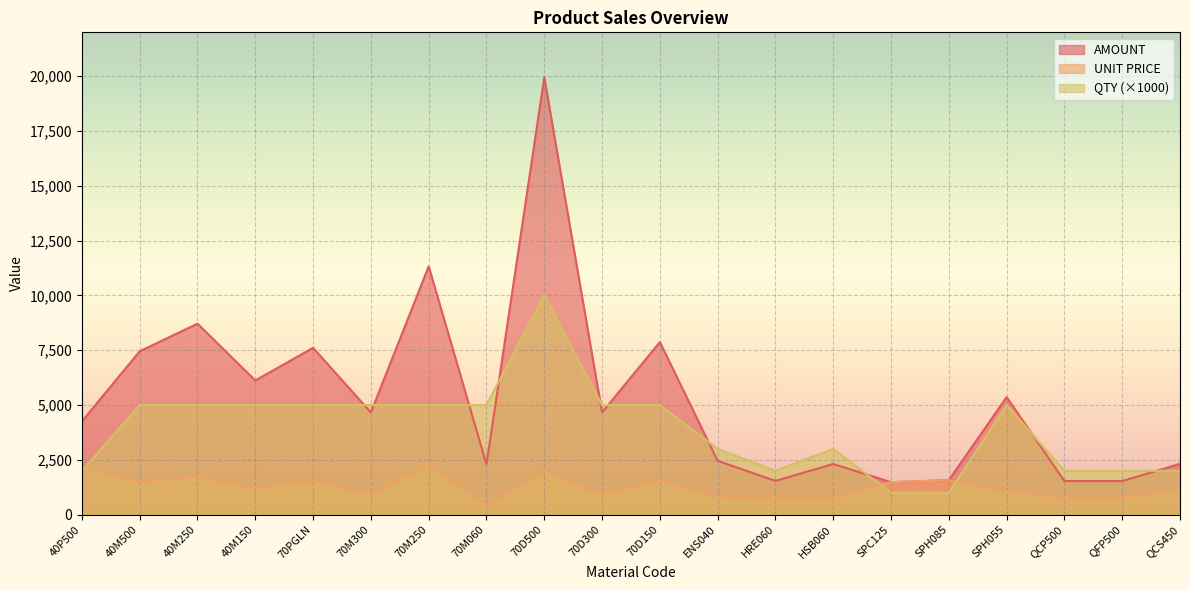

True or false: QTY has a value of 5000.0 at 70M060.

True